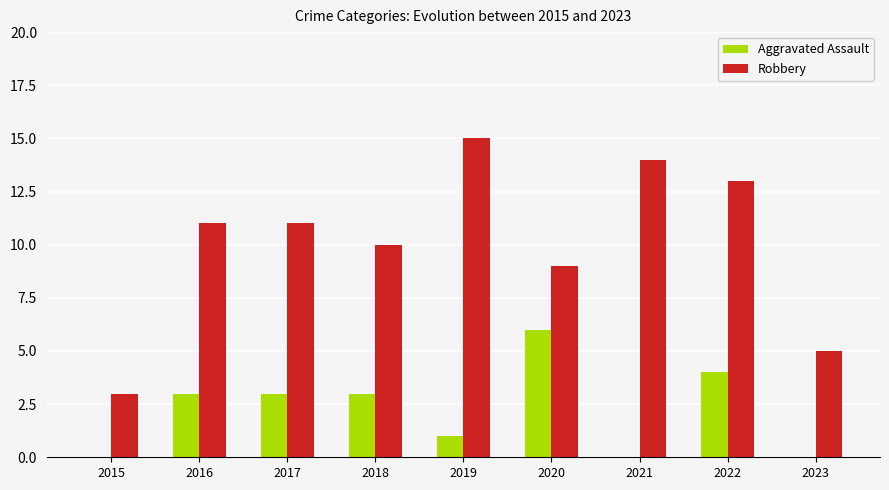

What is the total value across all series at 2017?

14